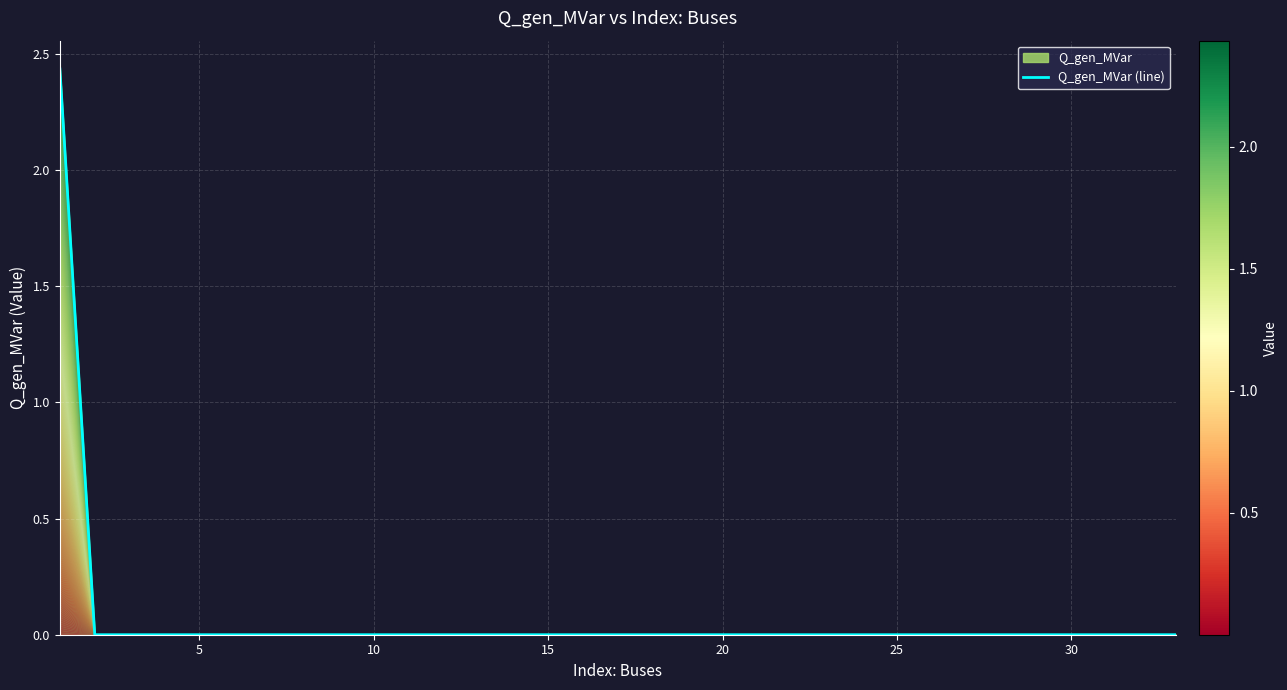

Reading left to right, extract all data points from this chart.

2.4	0.0	0.0	0.0	0.0	0.0	0.0	0.0	0.0	0.0	0.0	0.0	0.0	0.0	0.0	0.0	0.0	0.0	0.0	0.0	0.0	0.0	0.0	0.0	0.0	0.0	0.0	0.0	0.0	0.0	0.0	0.0	0.0